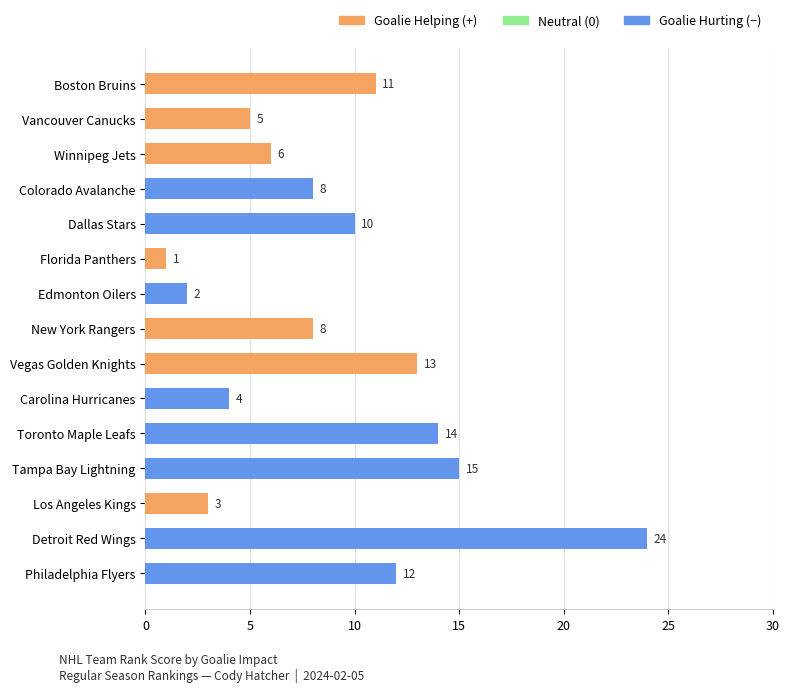

True or false: the data shows 2 at Edmonton Oilers.

True